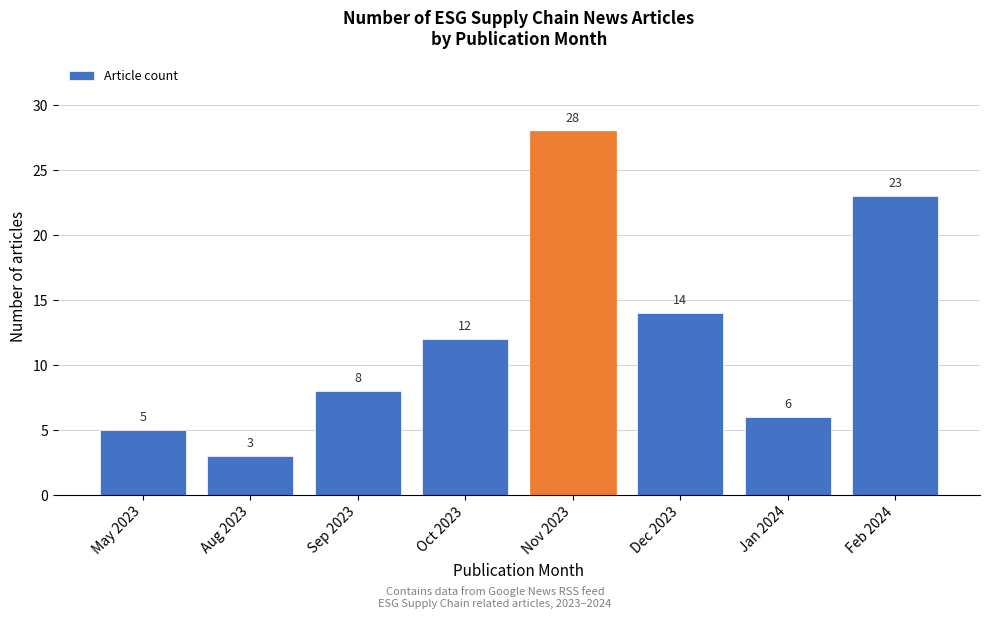

Reading left to right, list all the values displayed in this chart.

5	3	8	12	28	14	6	23